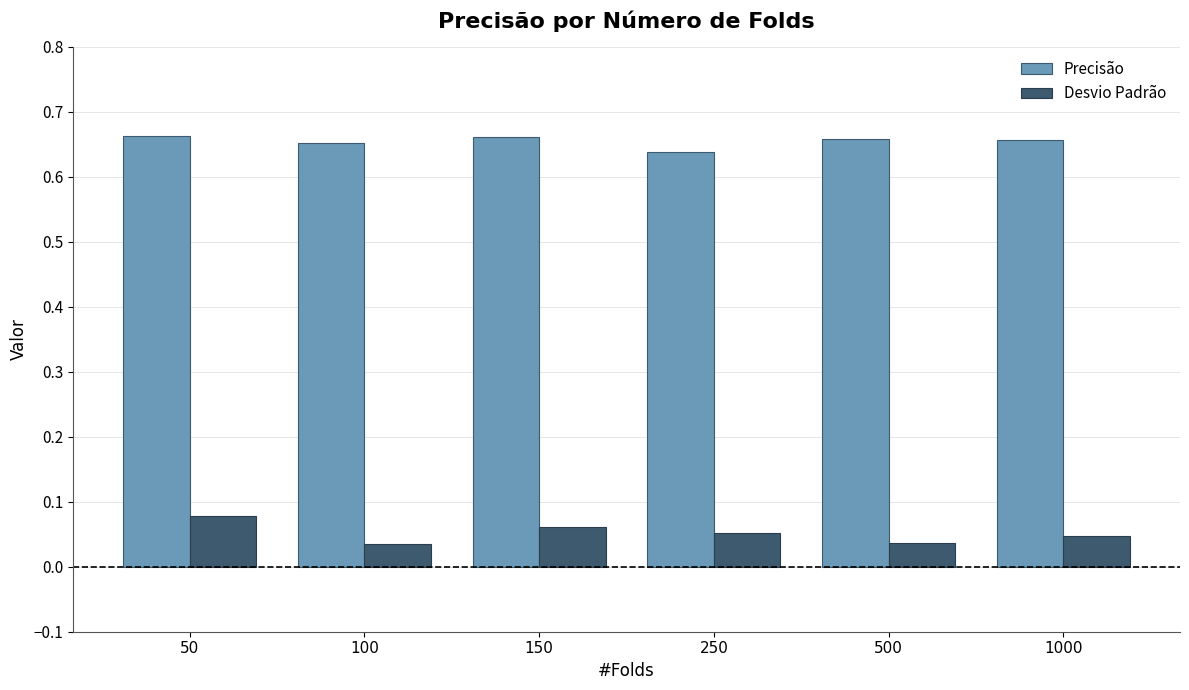

List the series in order of their peak value, lowest first.

Desvio Padrão, Precisão